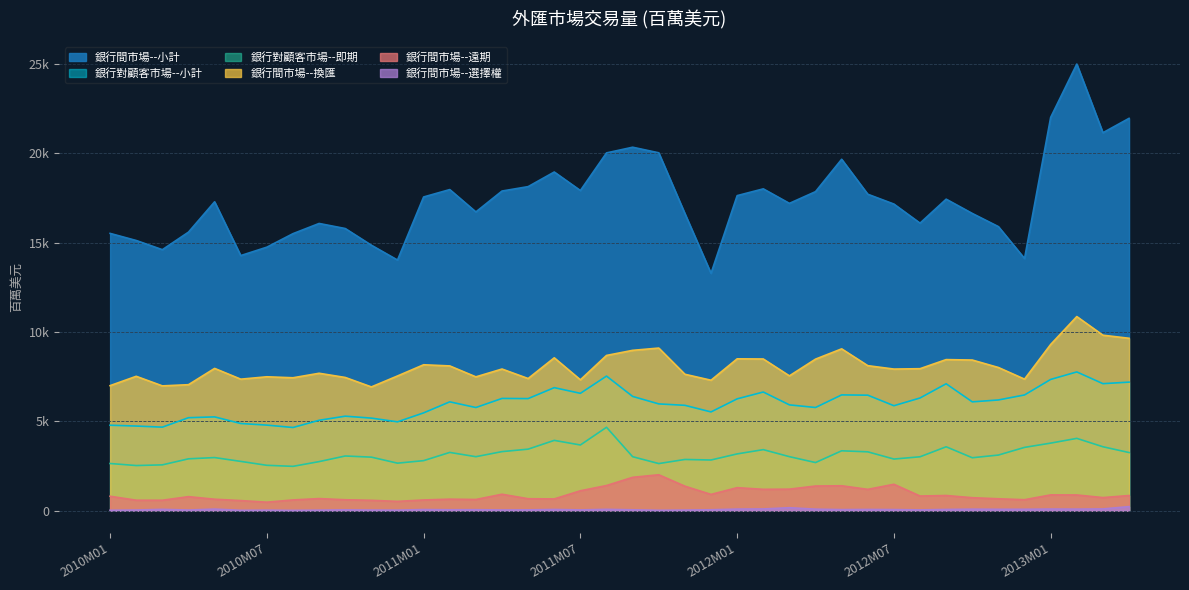

Which series has the widest spread of values?

銀行間市場--小計